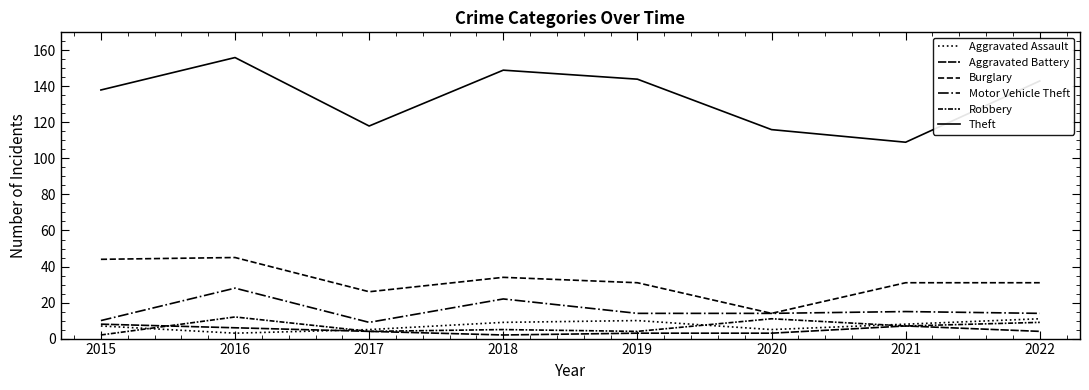

Which category has the highest value across all series?

2016